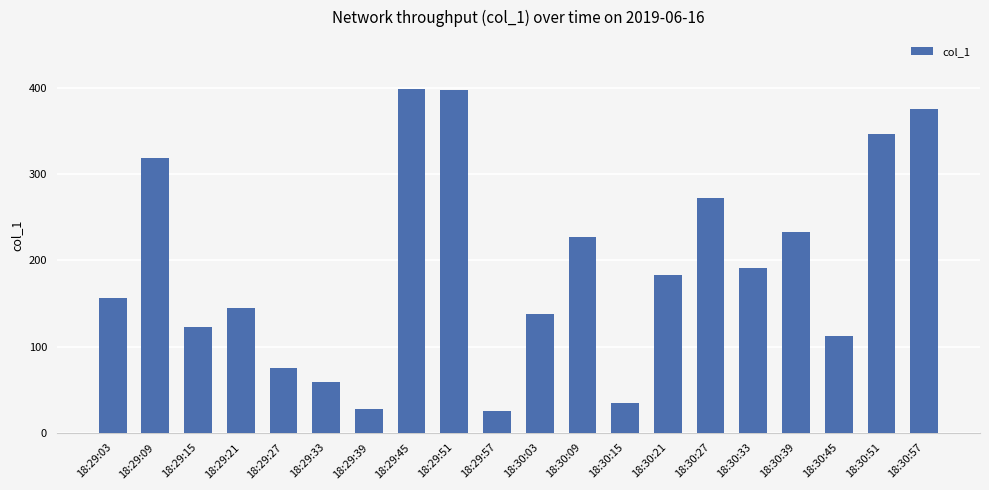

How many values are below 183?

10